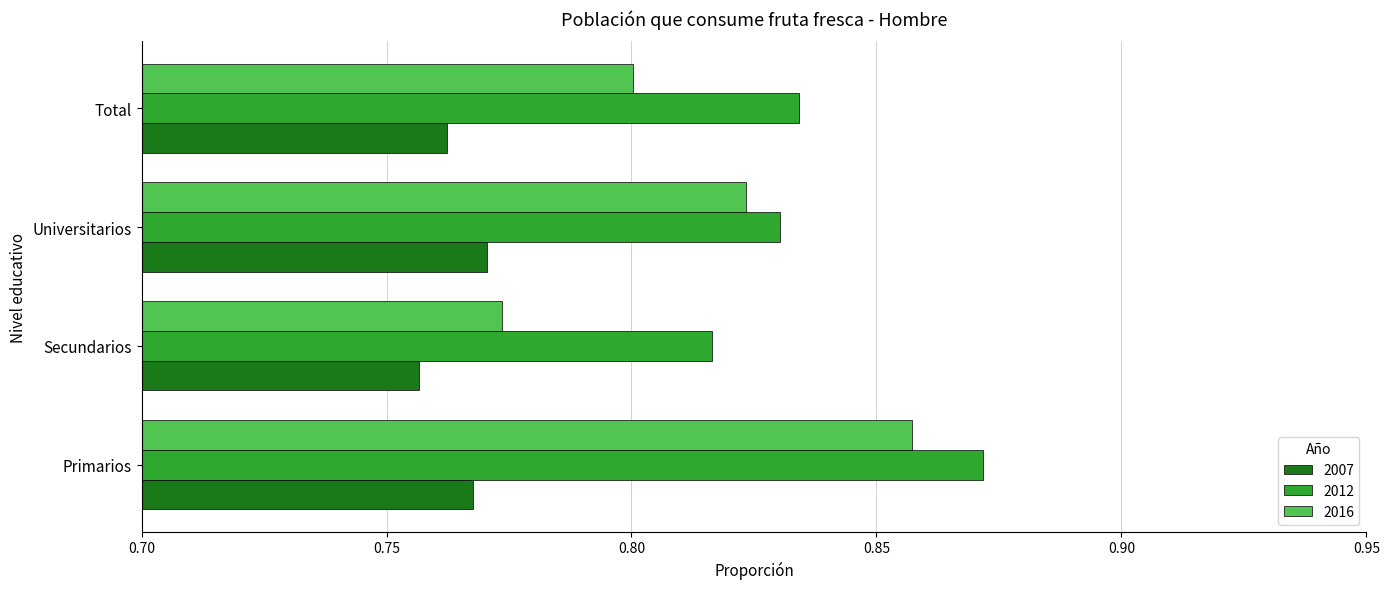

Which series has the largest total across all categories?

2012